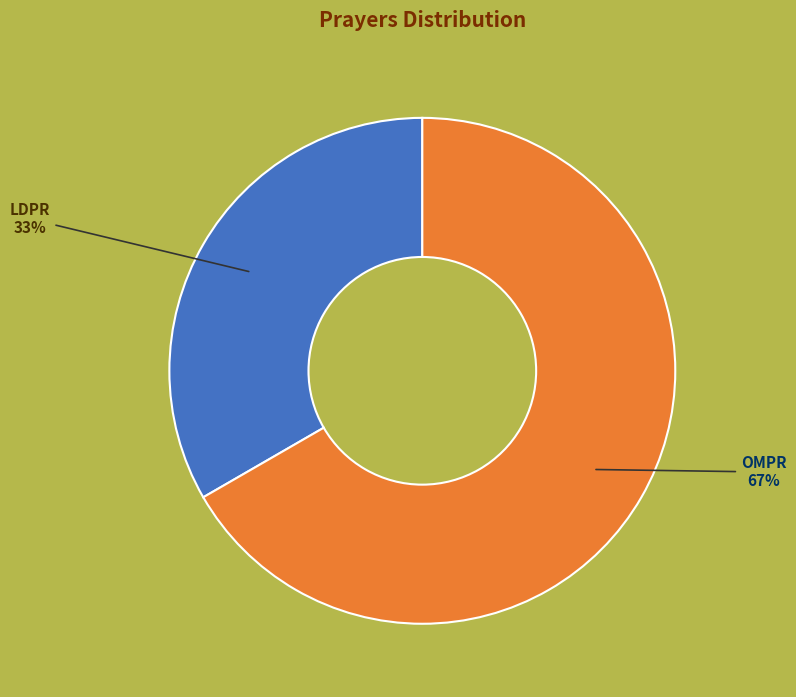

Does any single category account for the majority?

Yes